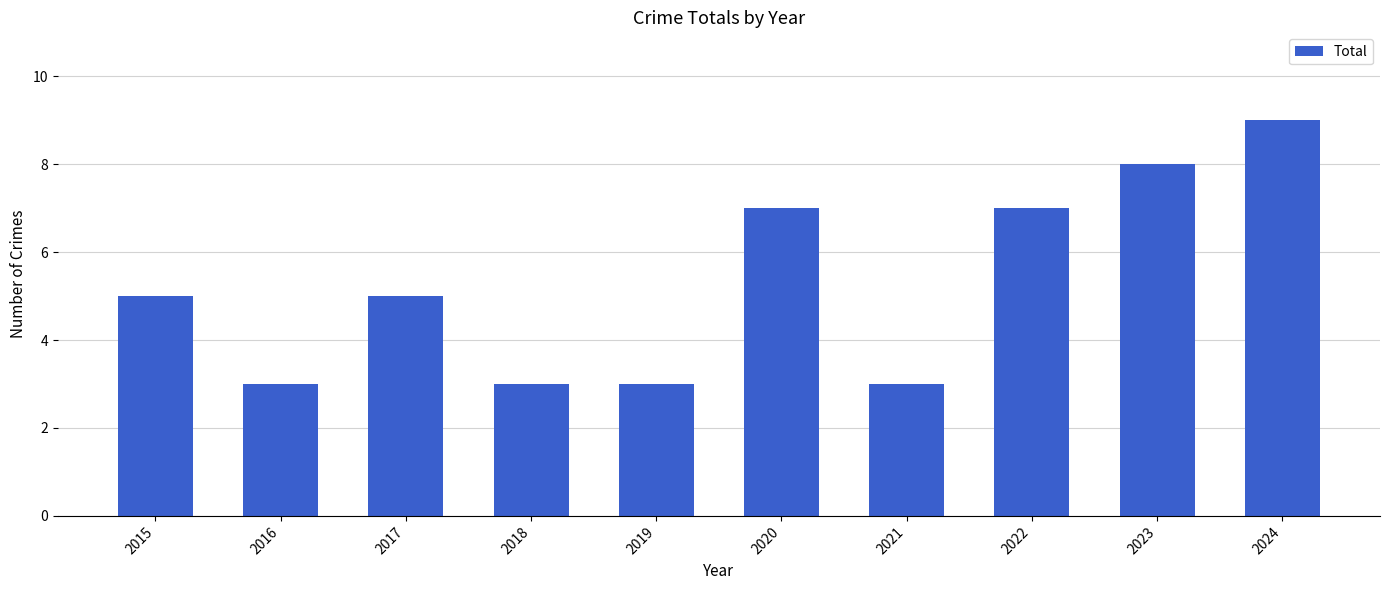

What is the maximum value shown in the chart?

9